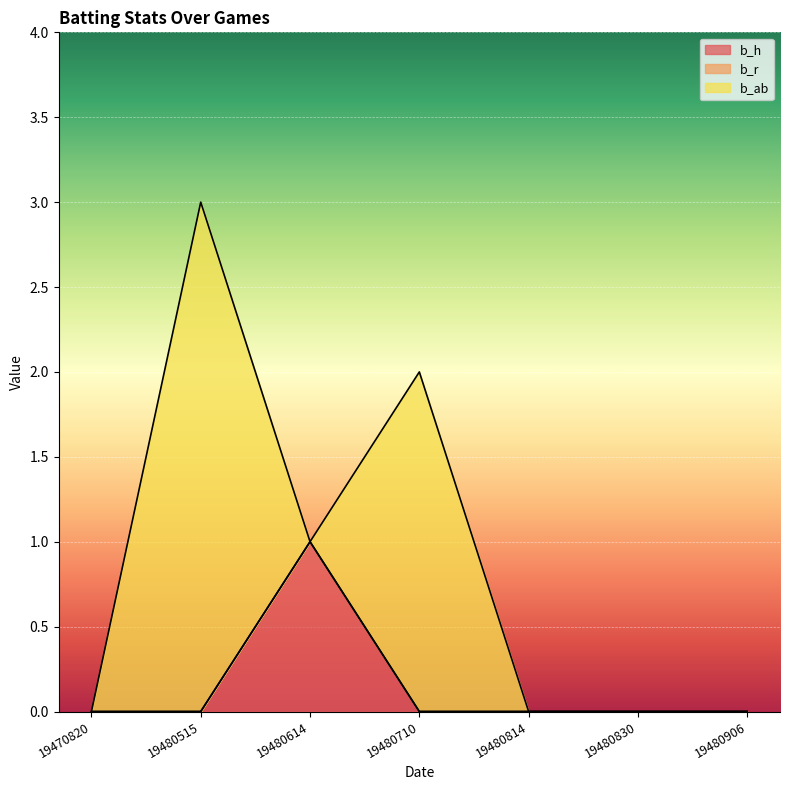

Where is the first local maximum for b_ab?

19480515